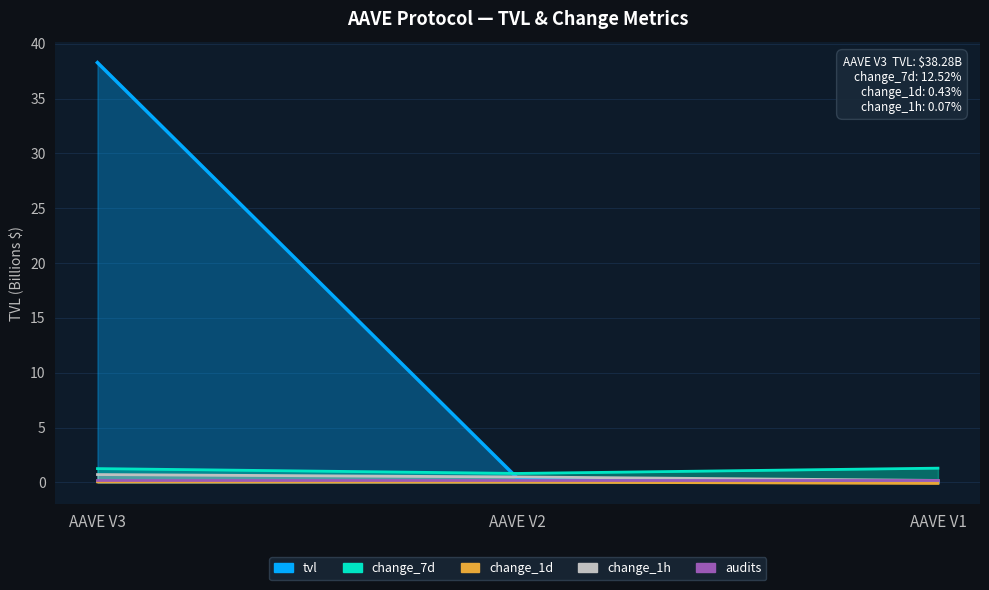

Between AAVE V1 and AAVE V2, which is larger?

AAVE V2